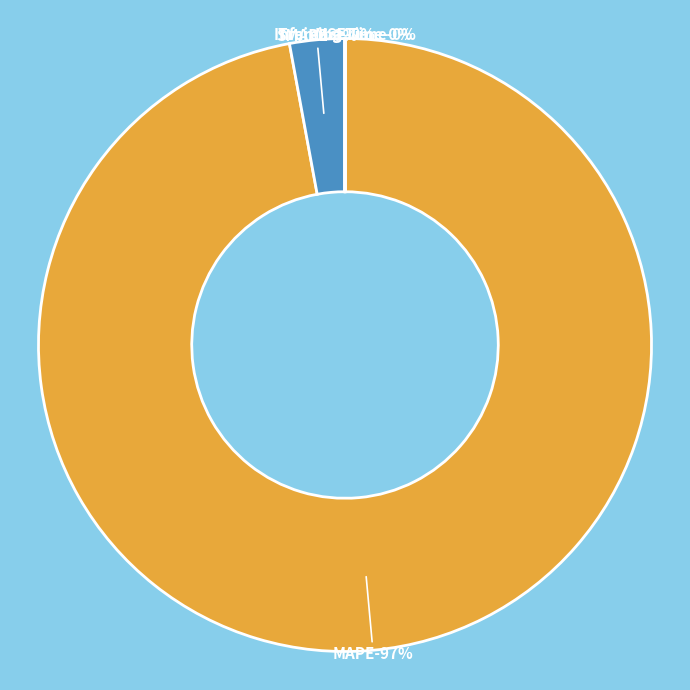

The Inference Time slice represents 12% of the pie. True or false?

False